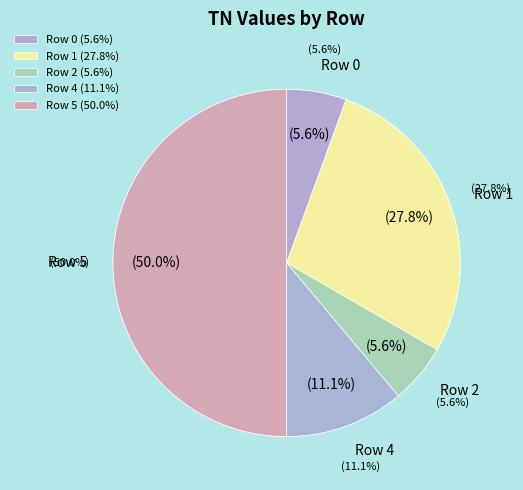

Combined, what portion of the pie is Row 0 and Row 5?

55.6%